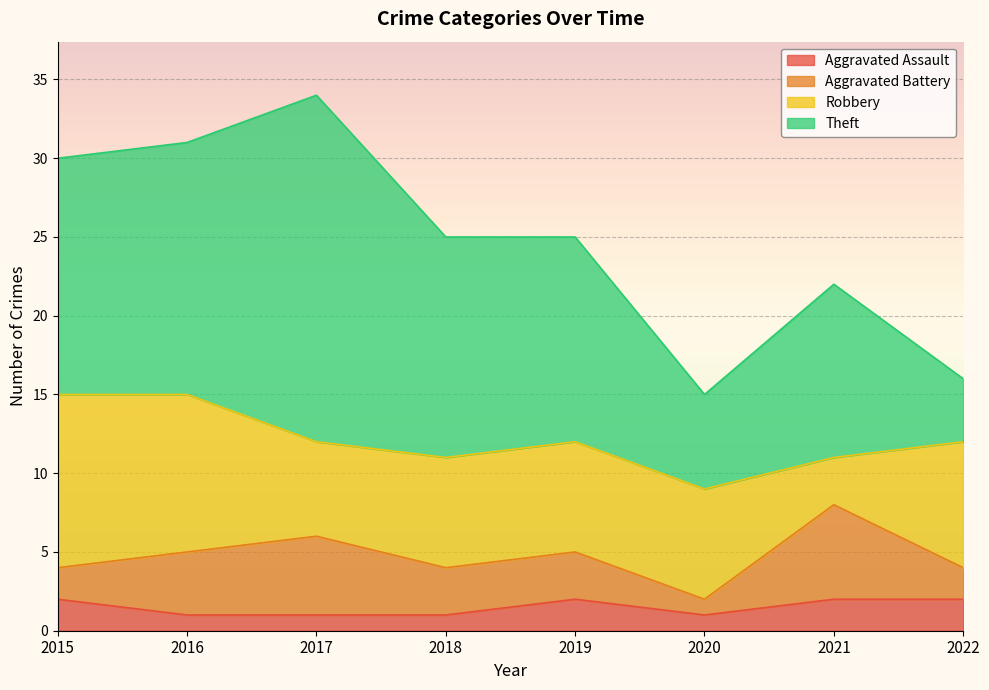

What is the maximum value shown in the chart?

22